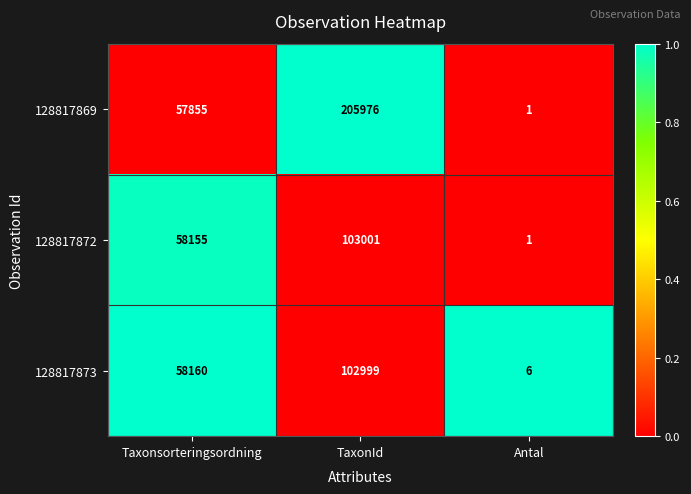

Is the value of 128817873 at Taxonsorteringsordning greater than the value of 128817869 at TaxonId?

No